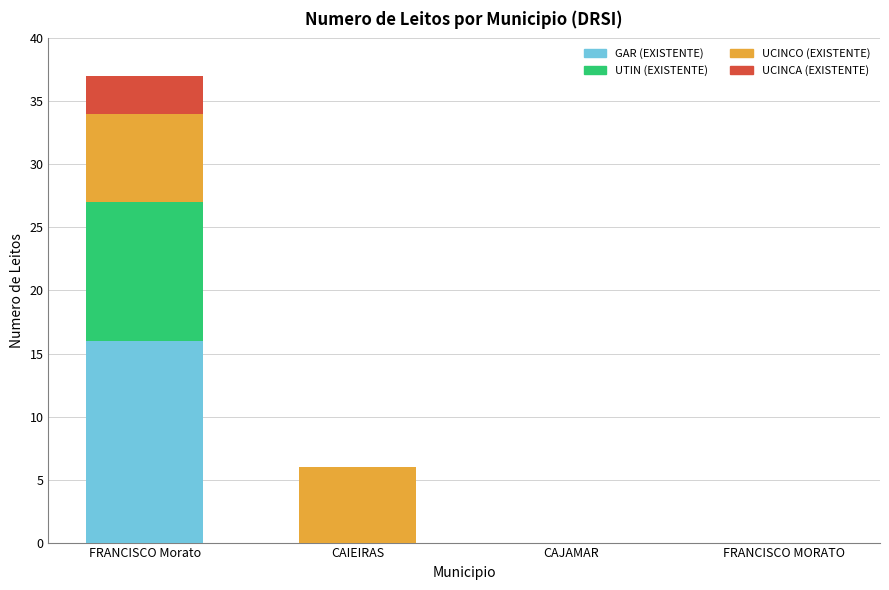

Reading left to right, list the values for the GAR (EXISTENTE) series.

FRANCISCO Morato=16	CAIEIRAS=0	CAJAMAR=0	FRANCISCO MORATO=0